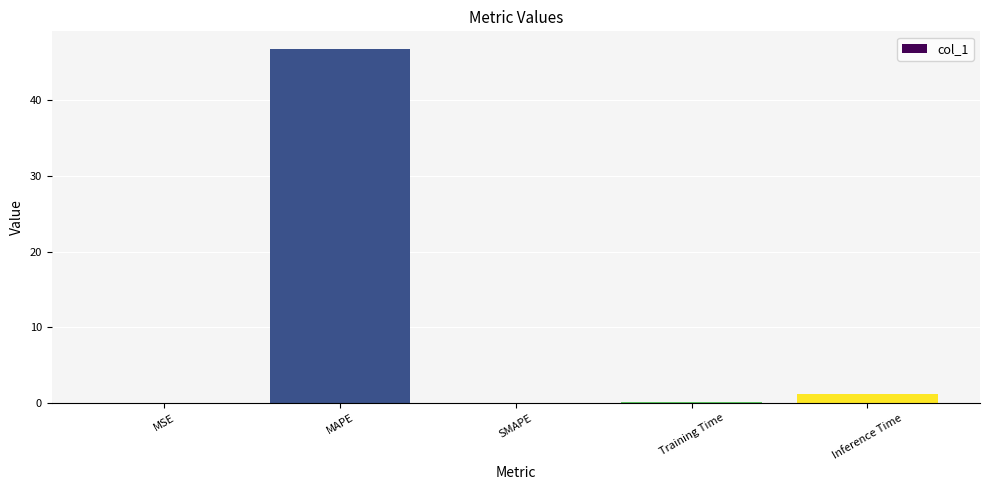

What is the change in value from SMAPE to Training Time?

+0.1